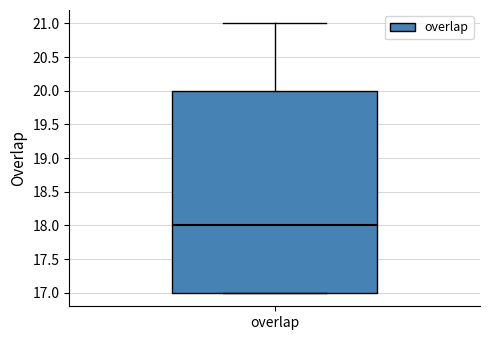

Transcribe this box plot: give where the median line is, the range the box spans, and where the two whiskers end, as read against the y-axis. The values are not printed on the chart, so give them approximately, as read against the axis.

median 18, box 17 to 20, whiskers 17 to 21